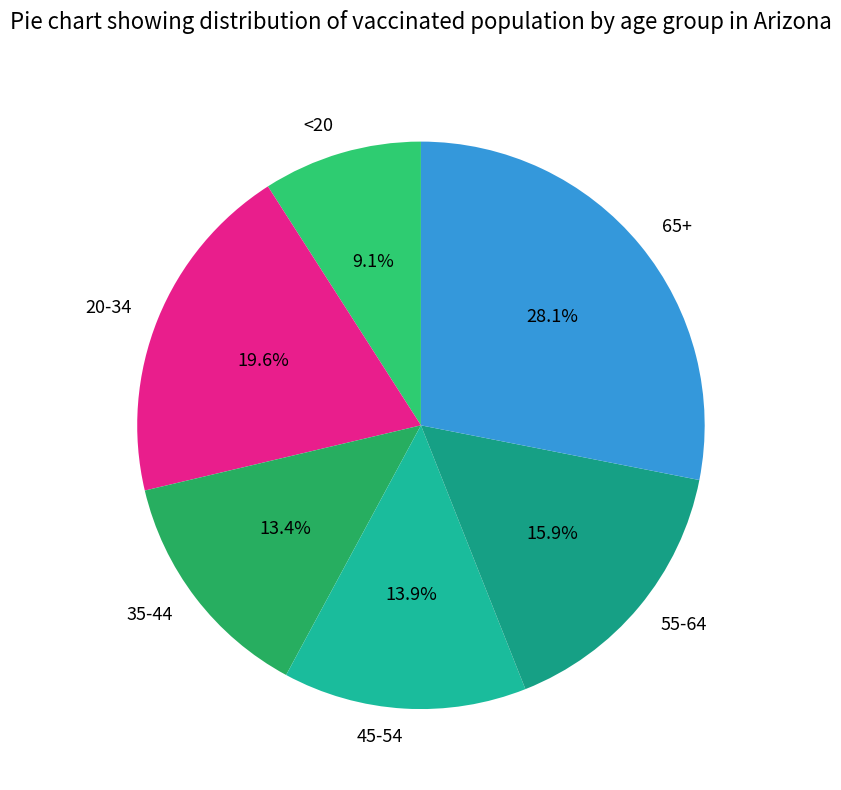

To the nearest percent, what is the combined percentage of 45-54 and 35-44?

27%